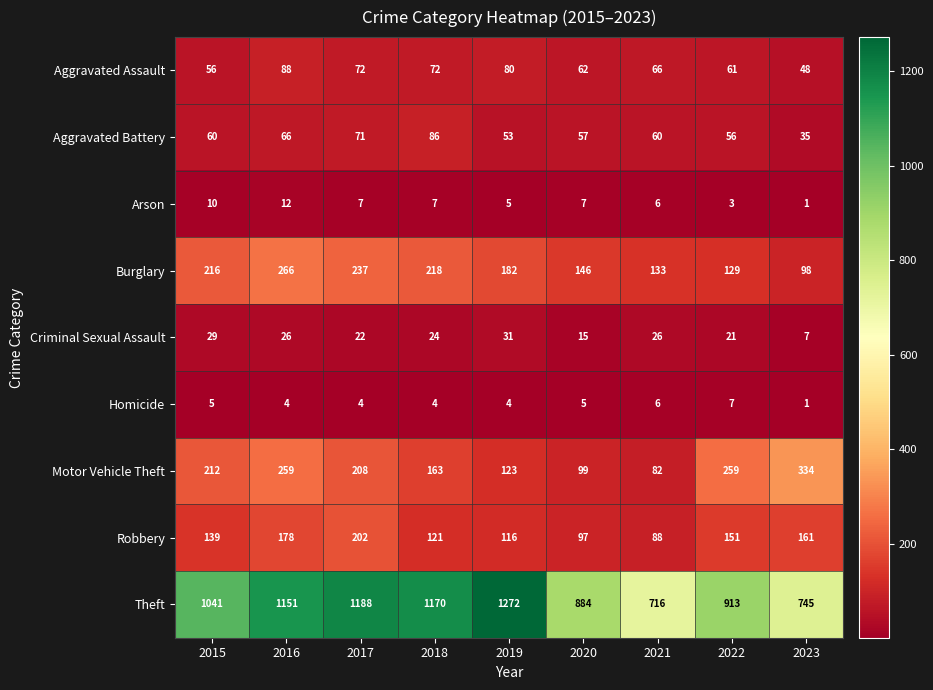

Where does the Arson series first go above 7?

2015